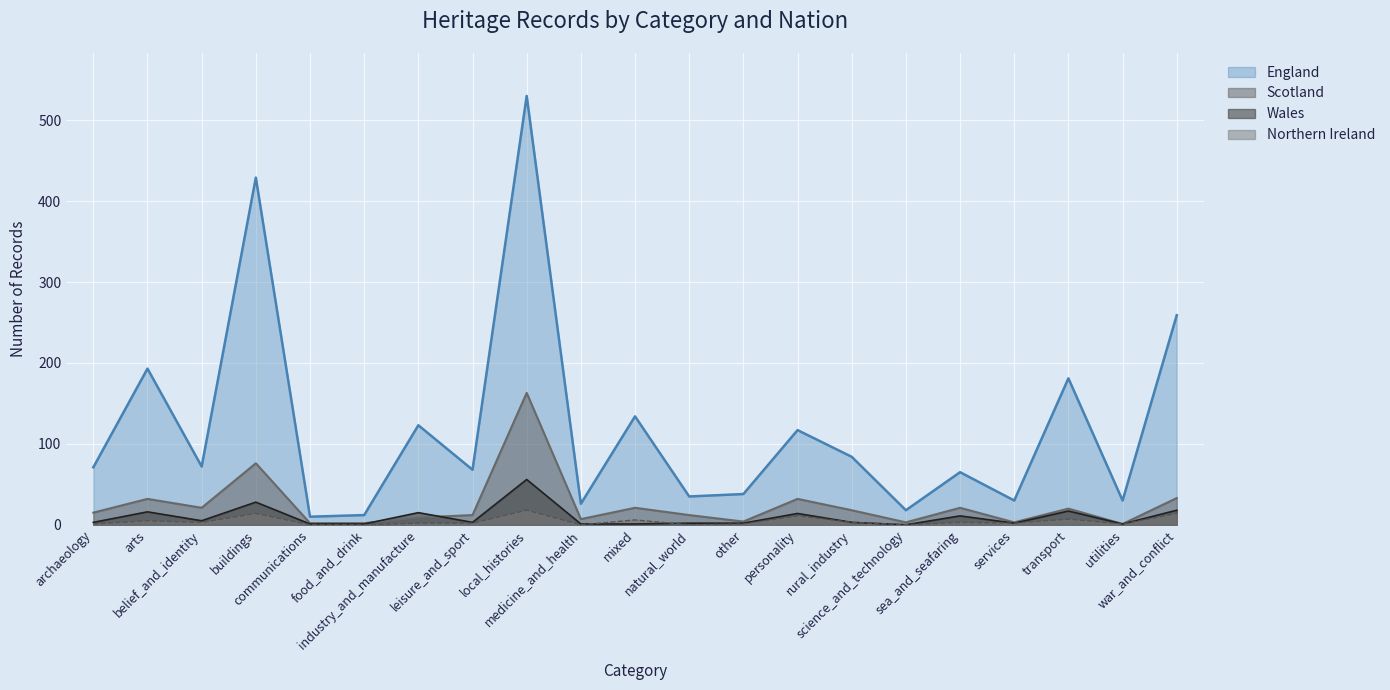

How many lines are shown in the chart?

4